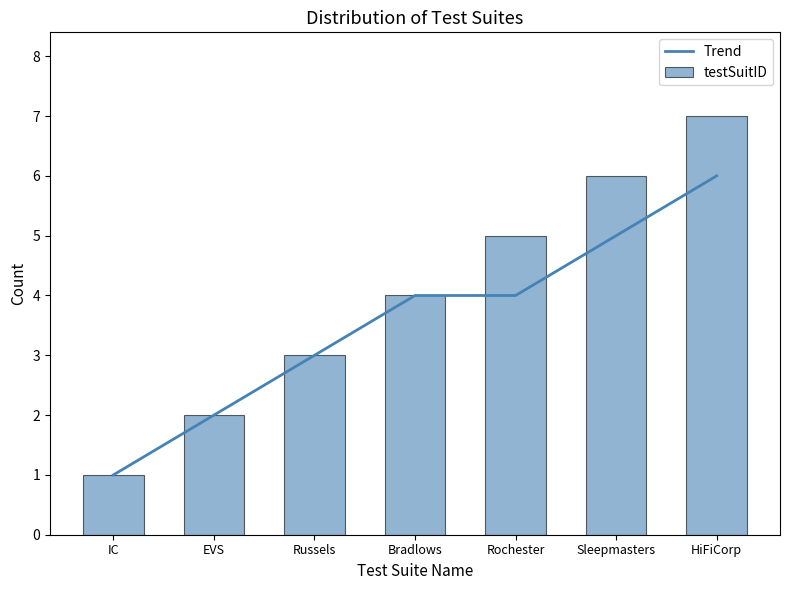

Which has a higher value, Rochester or EVS?

Rochester